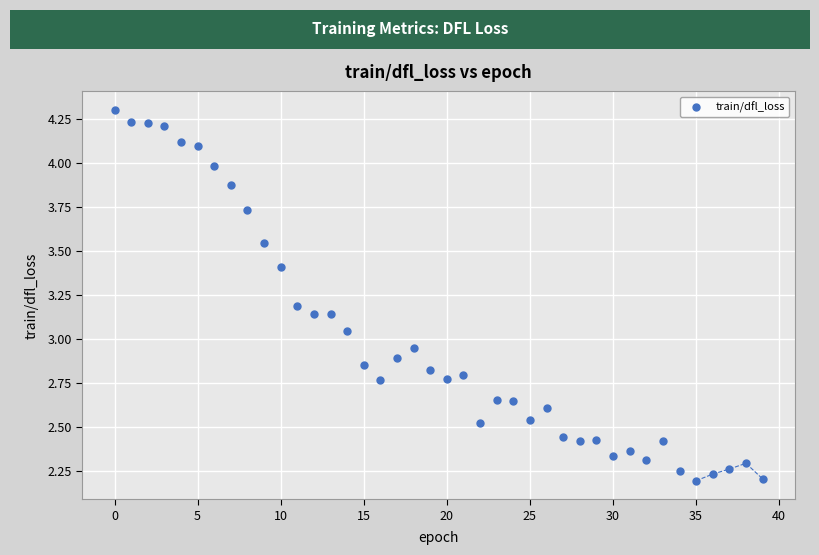

What is the range of Y values (max minus min)?

2.1